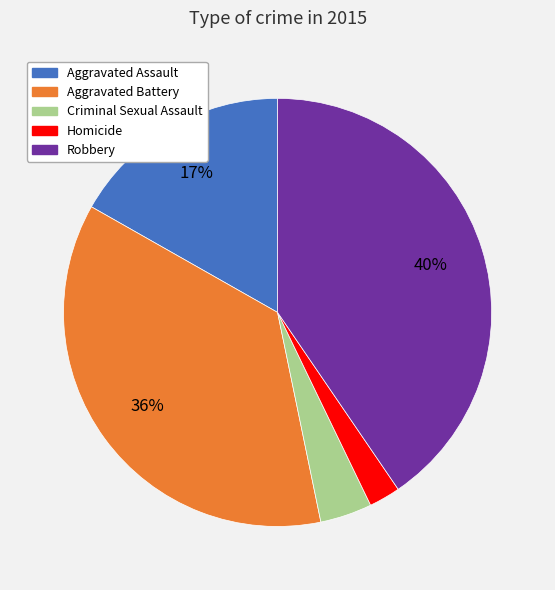

Count the number of slices in the pie.

5